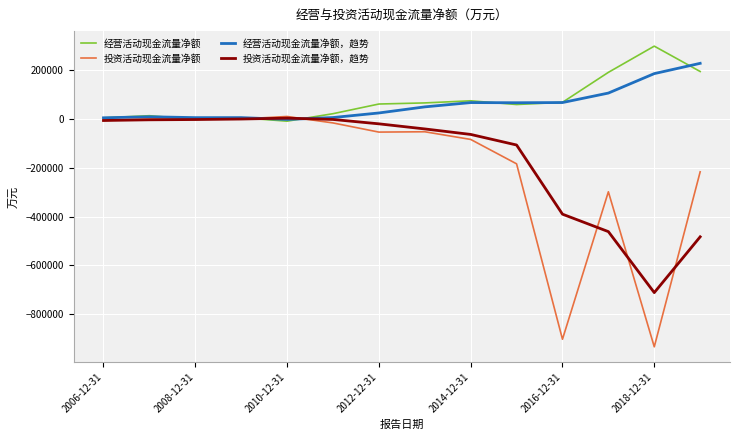

What is the smallest value displayed?

-933284.0